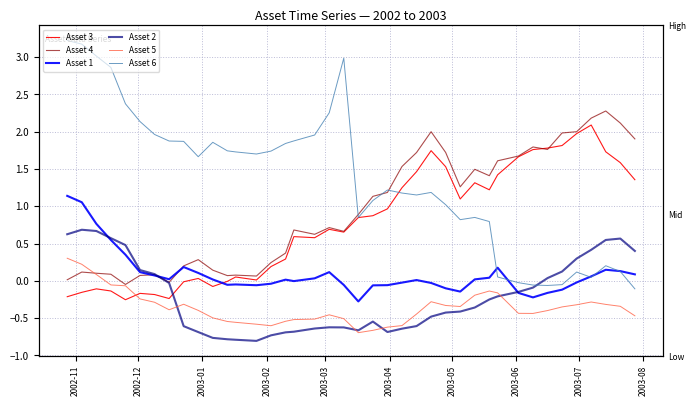

What is the difference between the second highest and minimum values in the Asset 6 series?

3.3